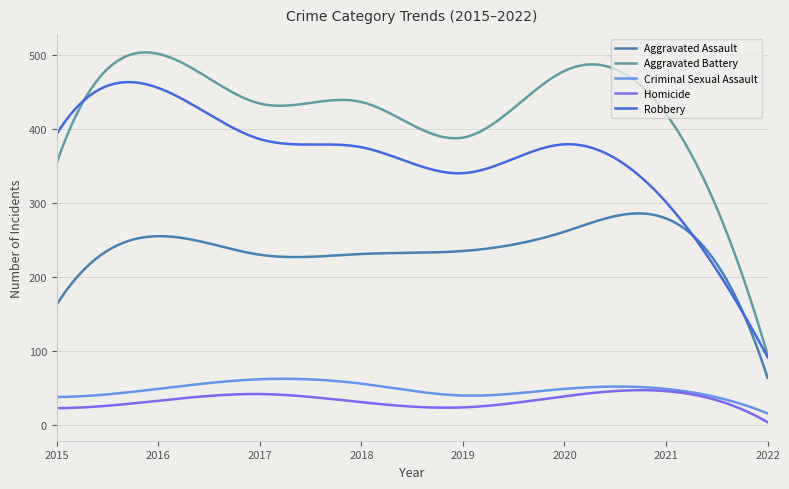

Which series has the largest range (max minus min)?

Aggravated Battery